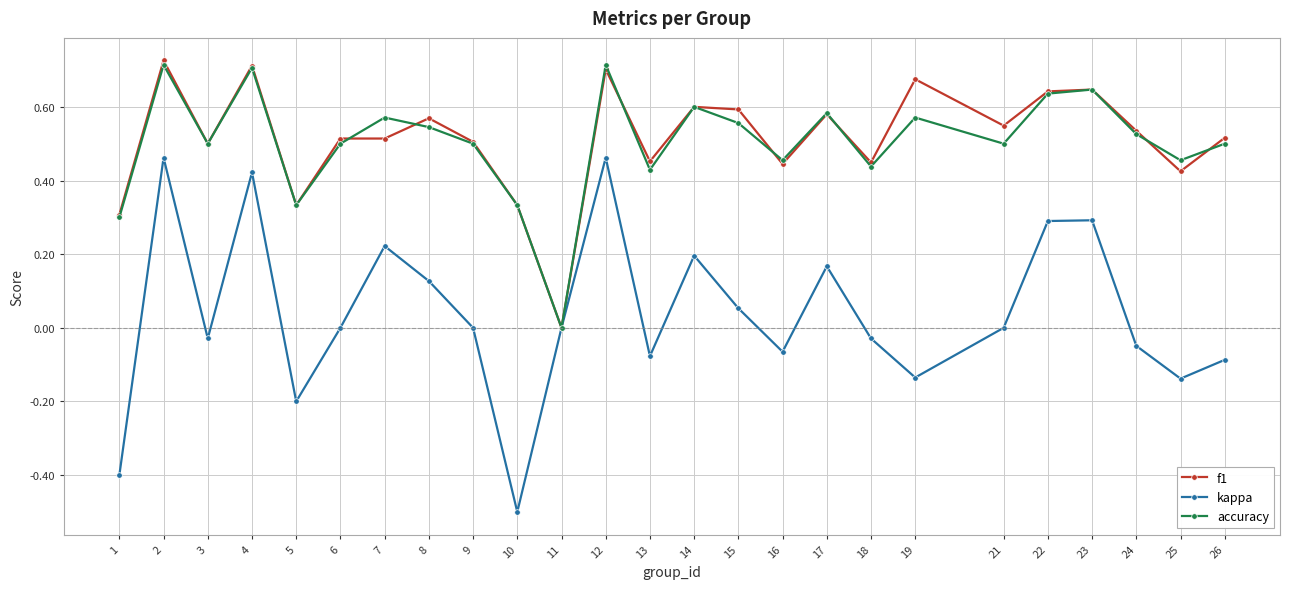

How many categories are shown in the chart?

25